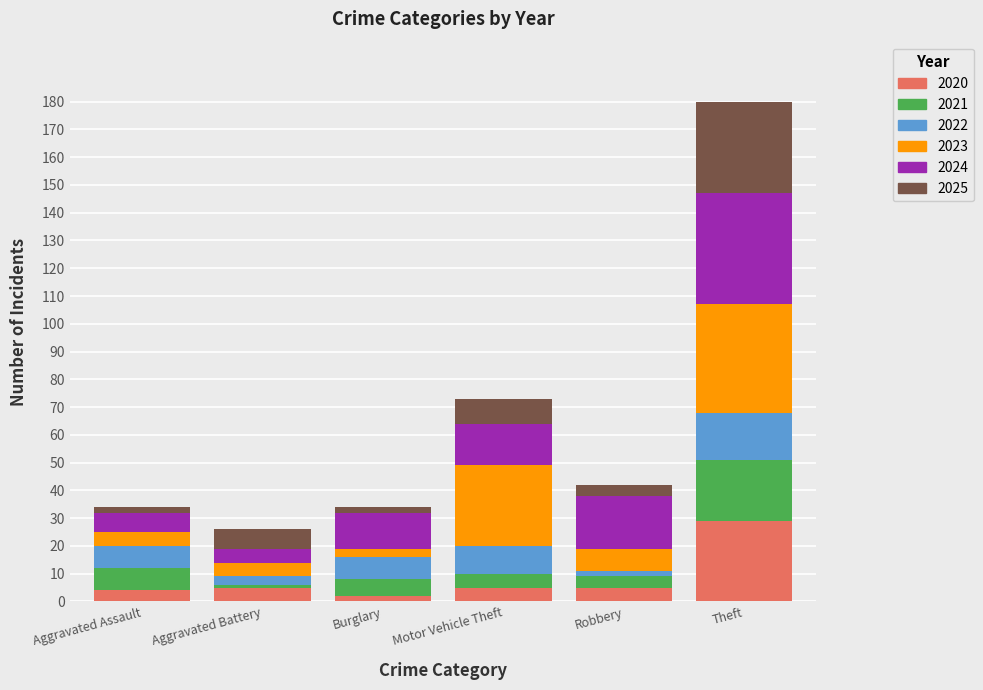

At which category is the sum across all series the highest?

Theft